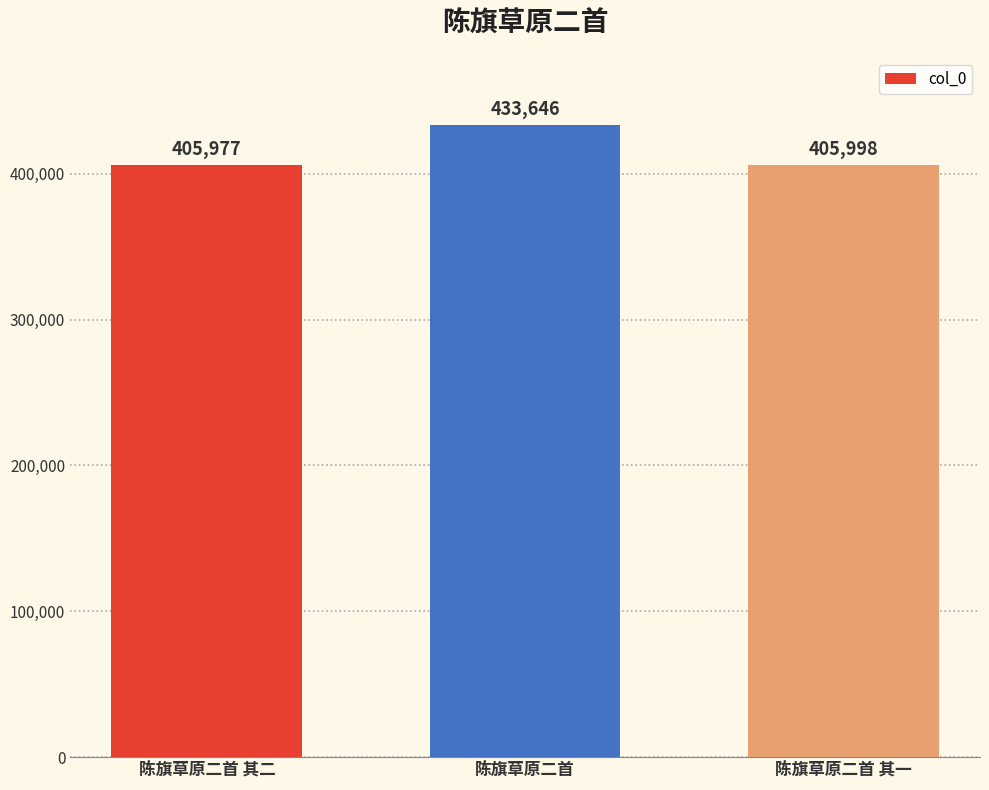

List the labels in order of value, smallest first.

陈旗草原二首 其二, 陈旗草原二首 其一, 陈旗草原二首